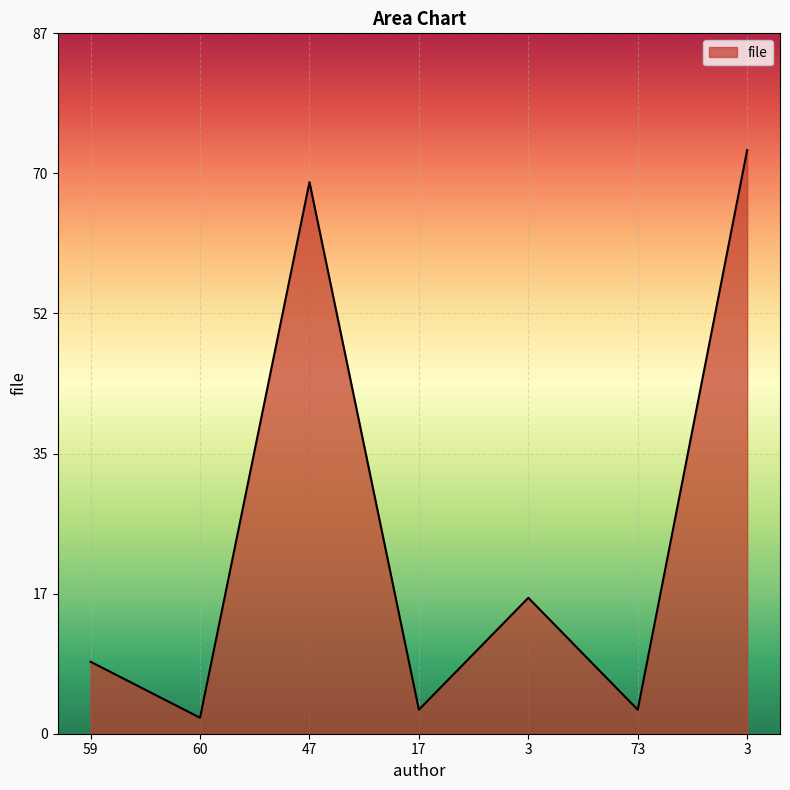

Reading left to right, what are all the values shown in this chart?

59=9	60=2	47=69	17=3	3=17	73=3	3=73